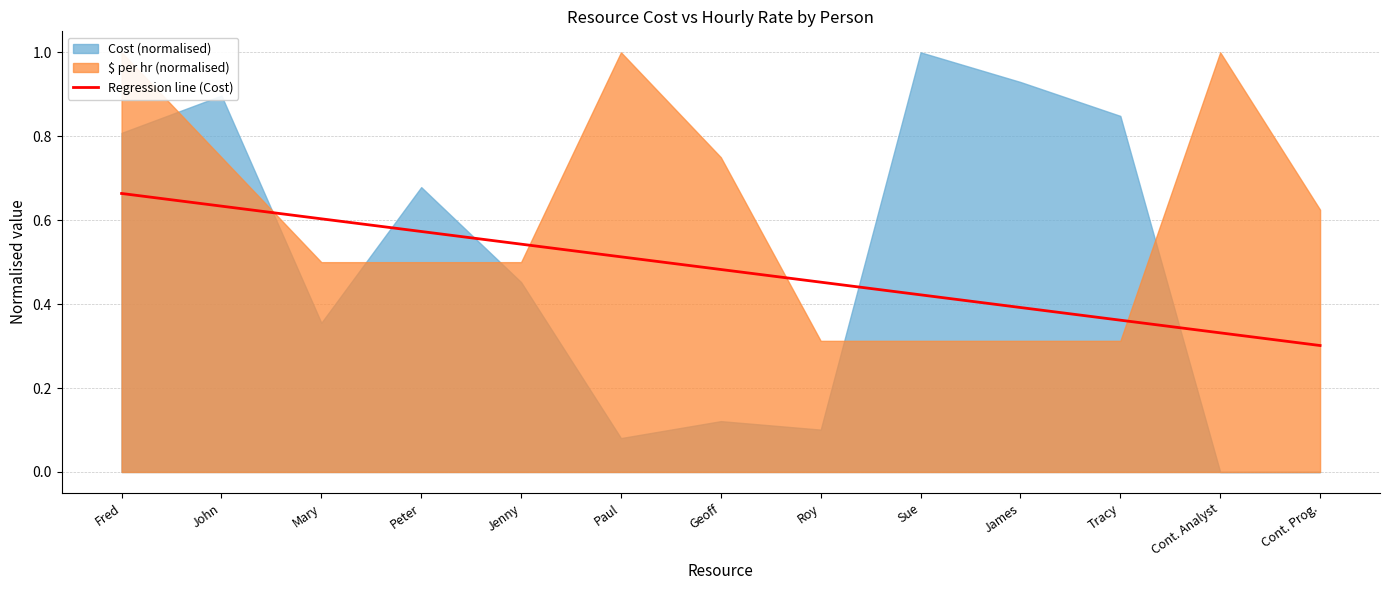

Does the chart have visible grid lines?

Yes